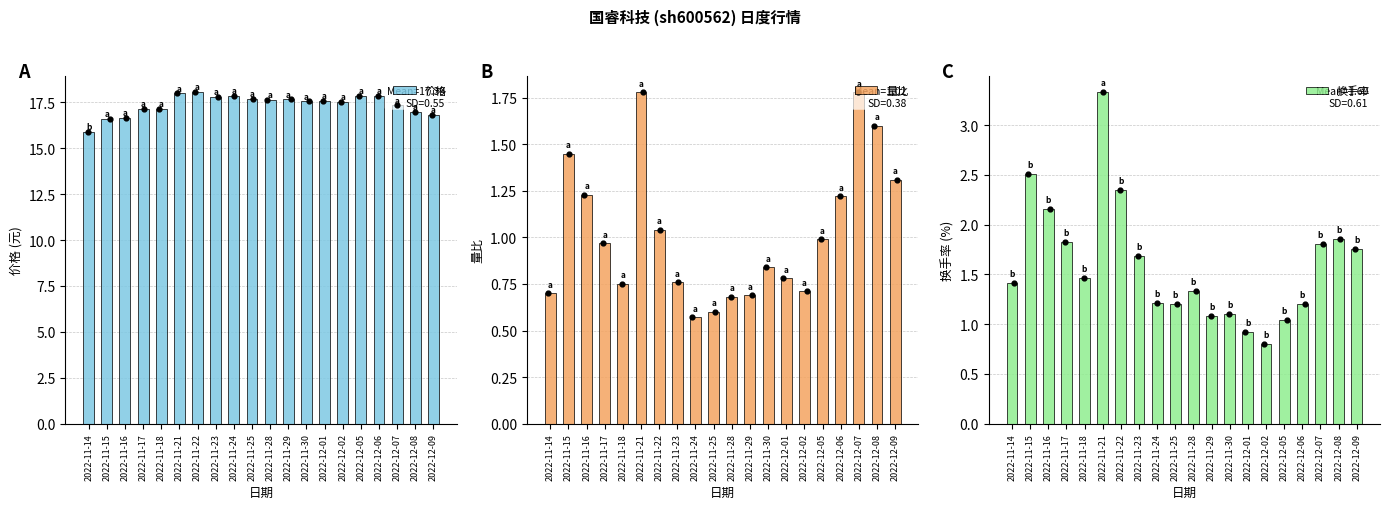

What are all the series names shown in the legend?

价格, 量比, 换手率